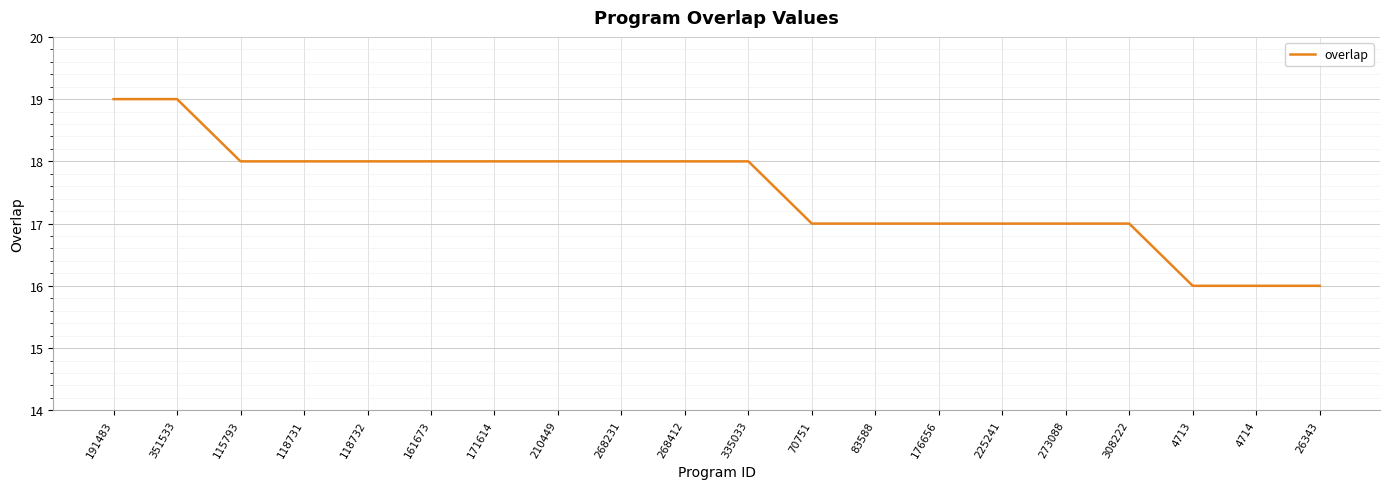

How many values are between 17 and 18?

15